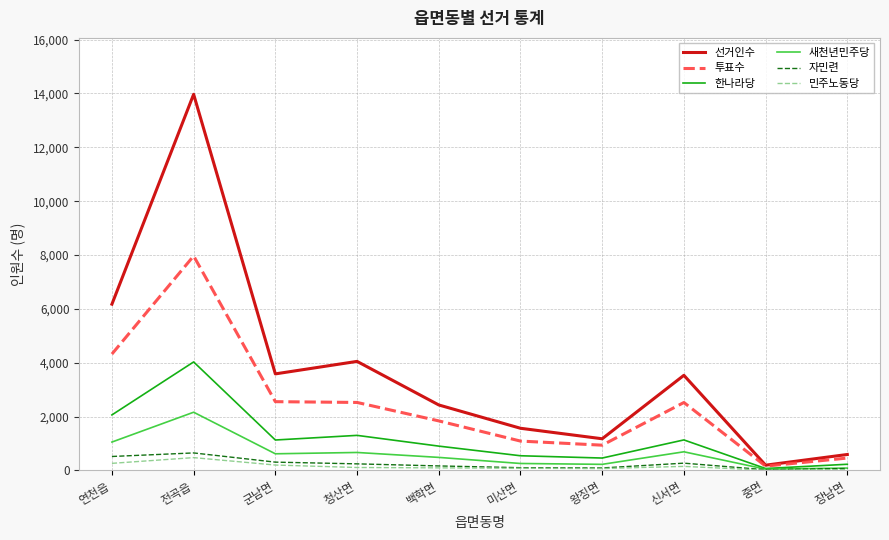

At how many categories does at least one series exceed 90?

10